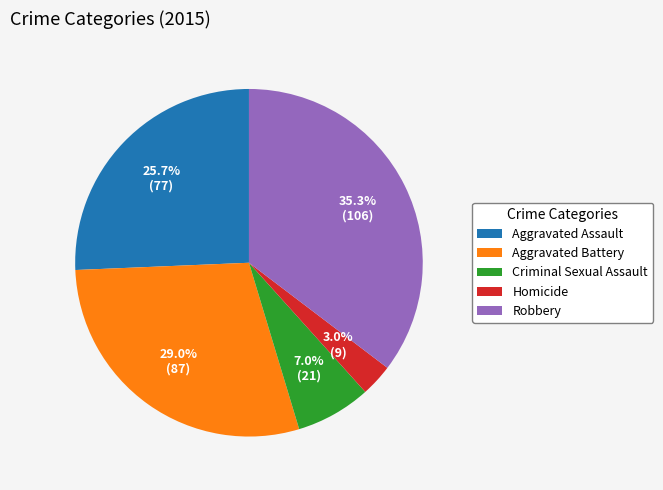

Does any single category account for the majority?

No